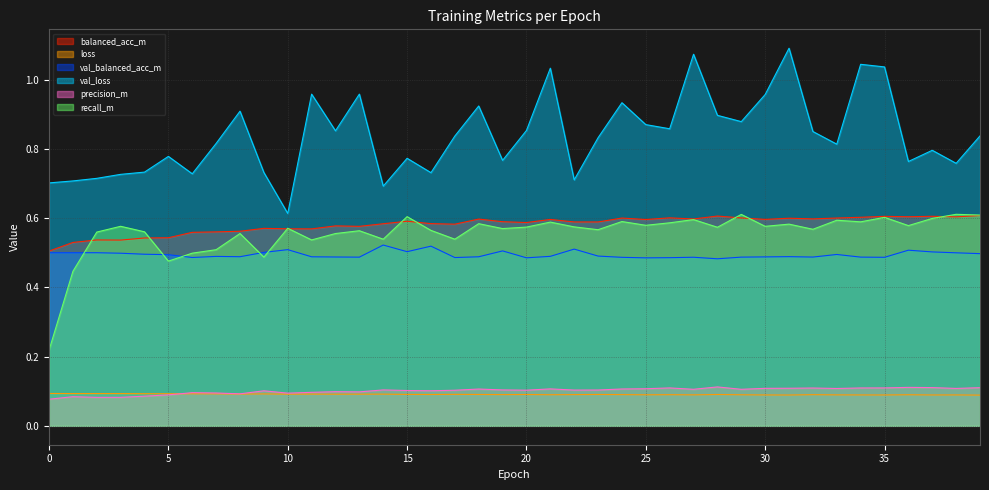

How many data points does each series have?

40